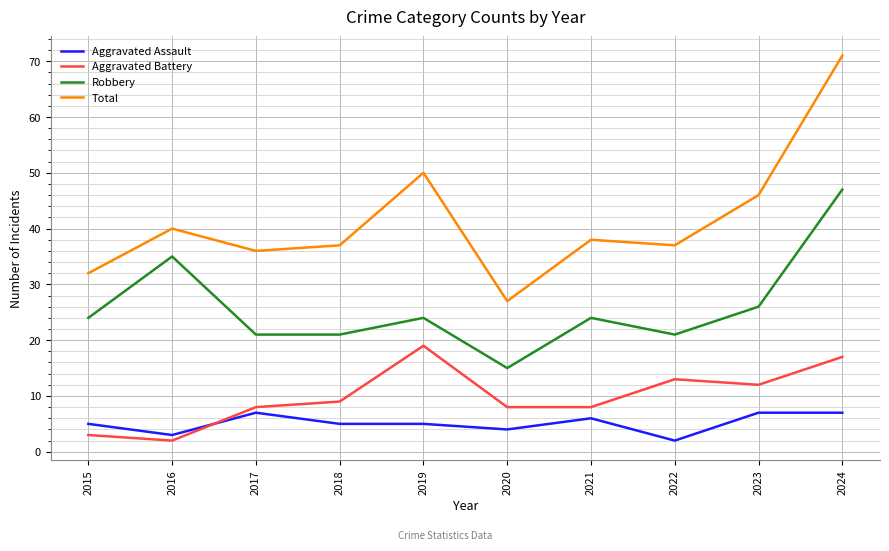

Is the value of Aggravated Assault at 2020 greater than the value of Total at 2018?

No